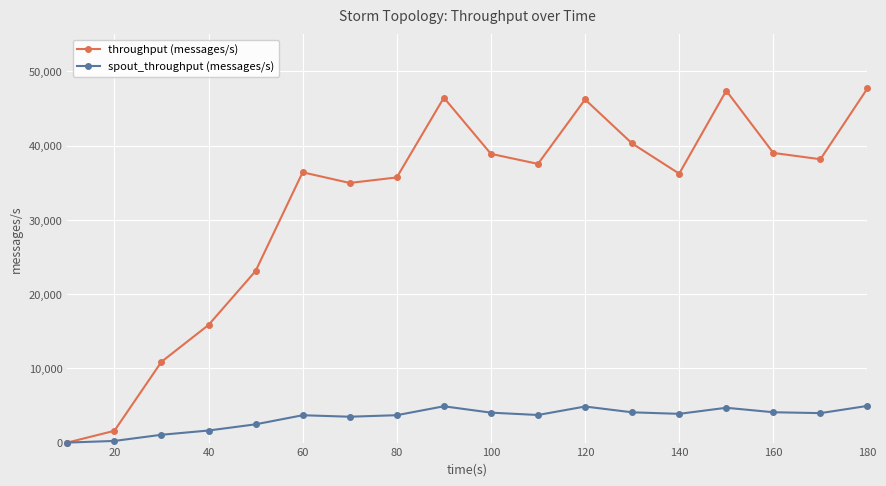

Which series has the widest spread of values?

throughput (messages/s)